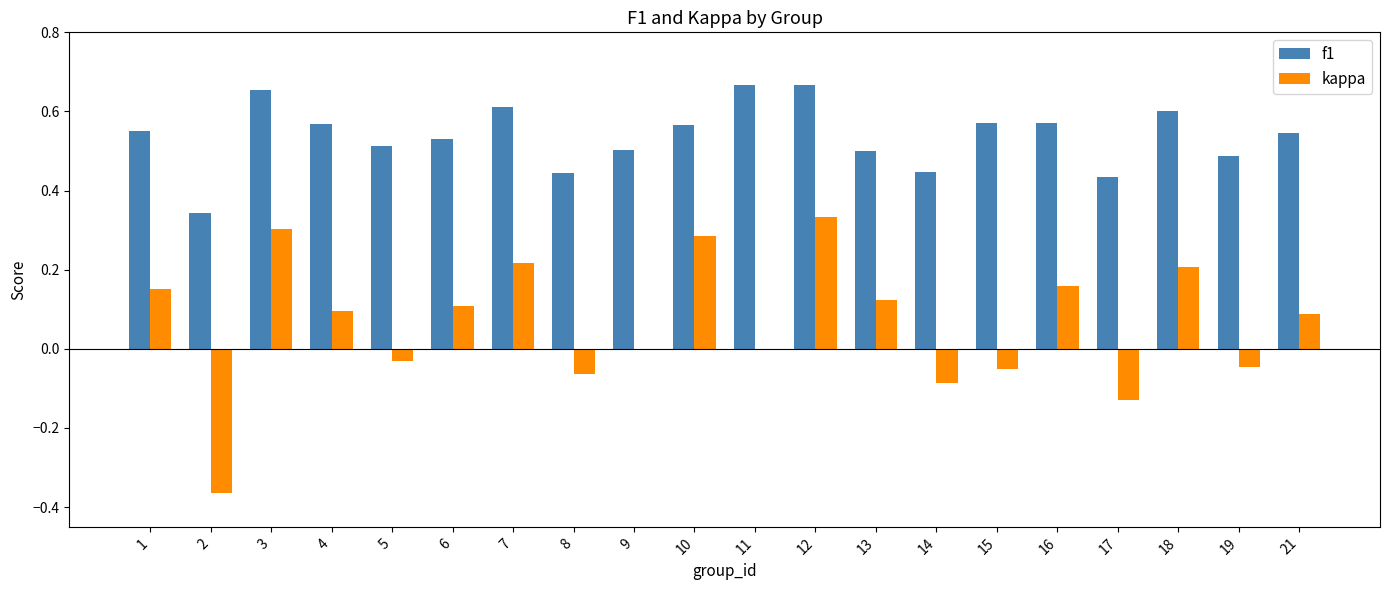

Which category has the highest value in the kappa series?

12